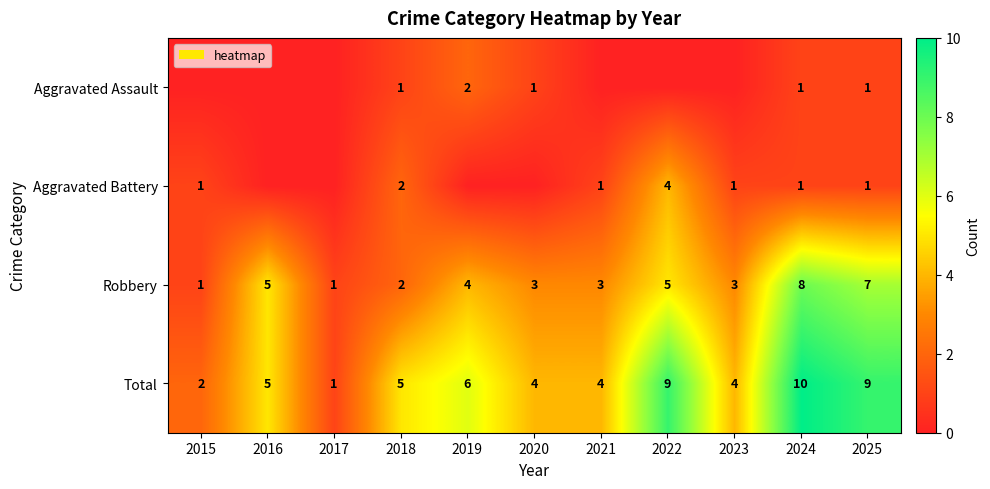

At which label does Robbery reach its peak?

2024